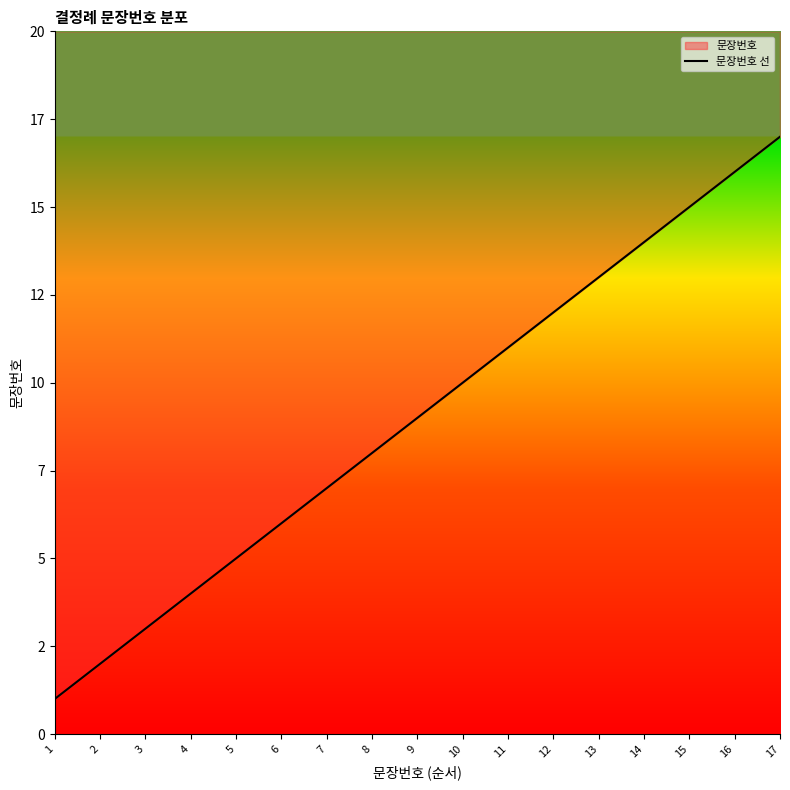

What is the maximum value shown in the chart?

17